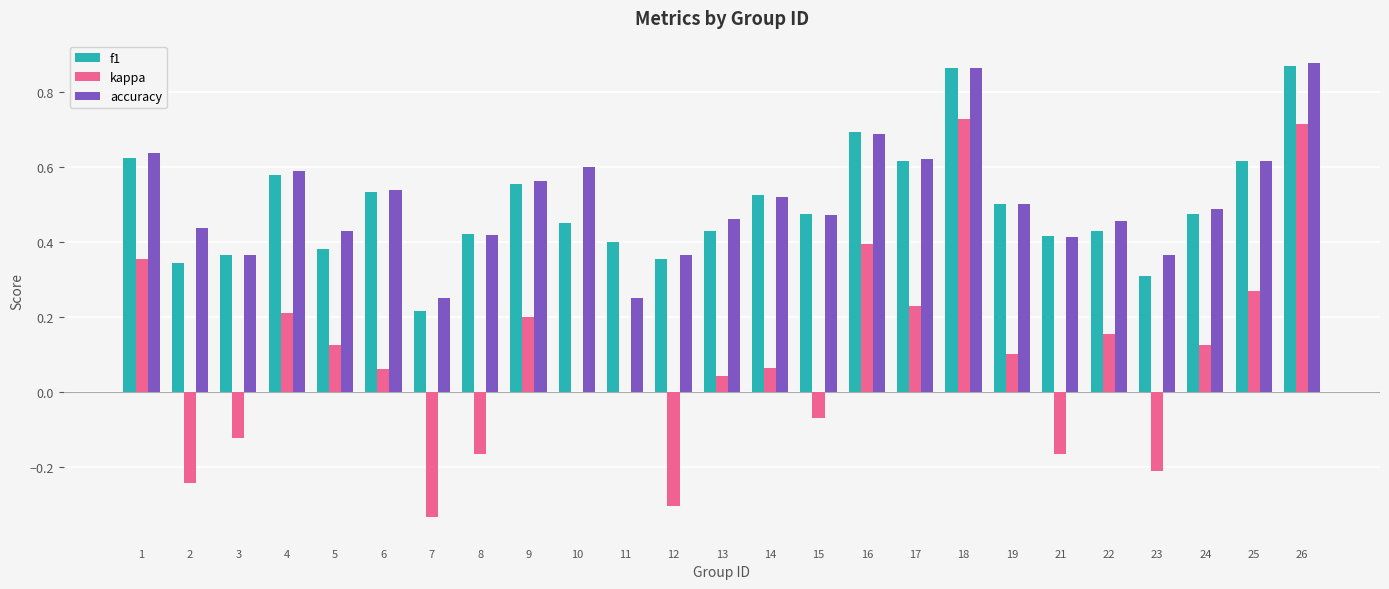

Count the accuracy values in the range 0 to 1.

25